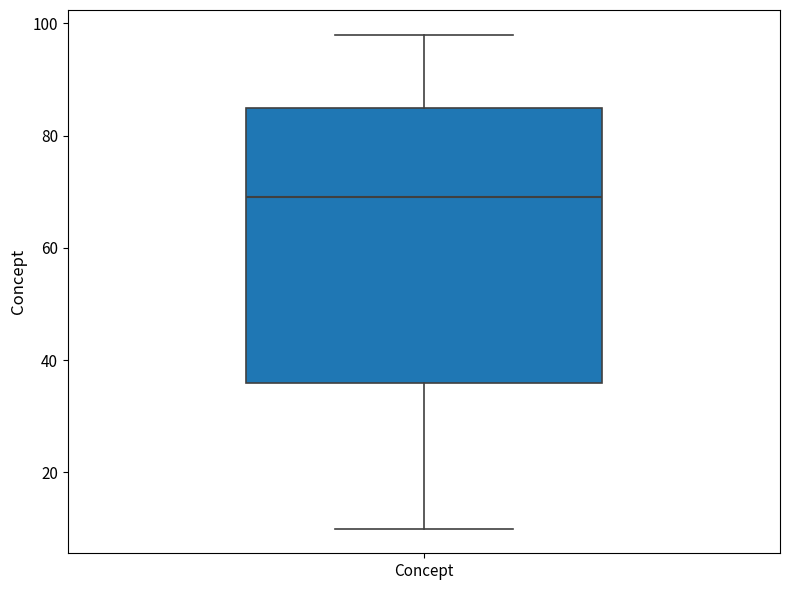

Read this box plot against the y-axis: the position of the median line, the range covered by the box, and the ends of both whiskers. The values are not printed on the chart, so give them approximately, as read against the axis.

median 70, box 36 to 86, whiskers 10 to 98